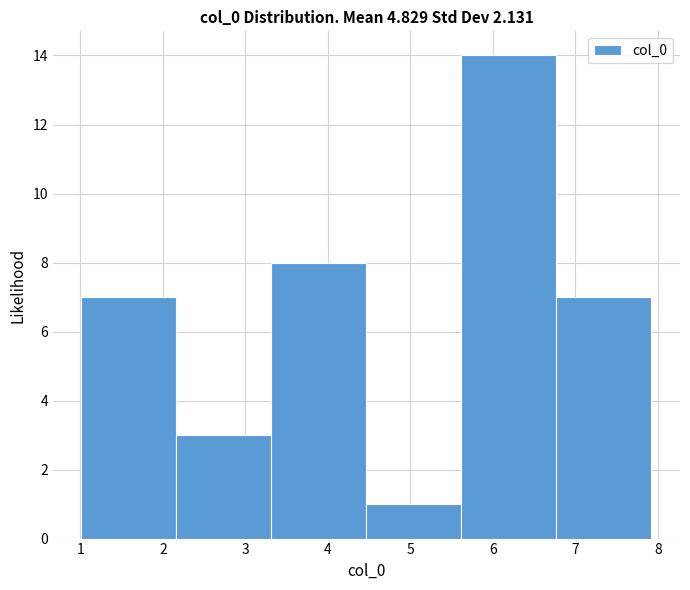

Reading left to right, transcribe this chart: for each bar, give the range it covers on the x-axis and its height. Neither the bar edges nor the heights are printed on the chart, so give them approximately, as read against the axes.

1.0 to 2.2: 7
2.2 to 3.3: 3
3.3 to 4.5: 8
4.5 to 5.6: 1
5.6 to 6.8: 14
6.8 to 7.9: 7